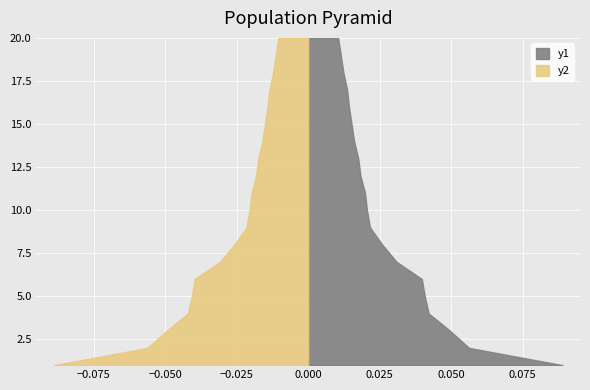

Reading right to left, extract all data points from this chart.

0.0	0.0	0.0	0.0	0.0	0.0	0.0	0.0	0.0	0.0	0.0	0.0	0.0	0.0	0.0	0.0	0.0	0.0	0.1	0.1